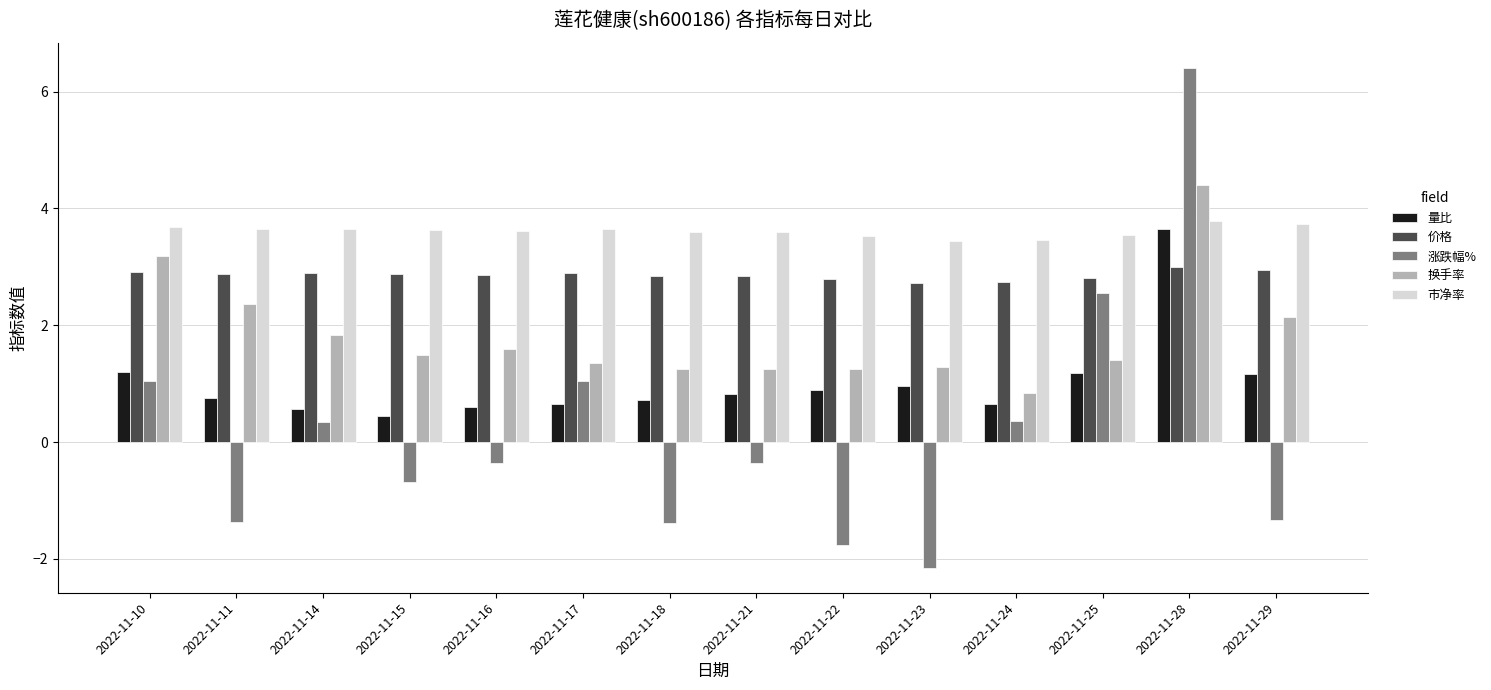

What is the difference between the highest and lowest values at 2022-11-23?

5.6